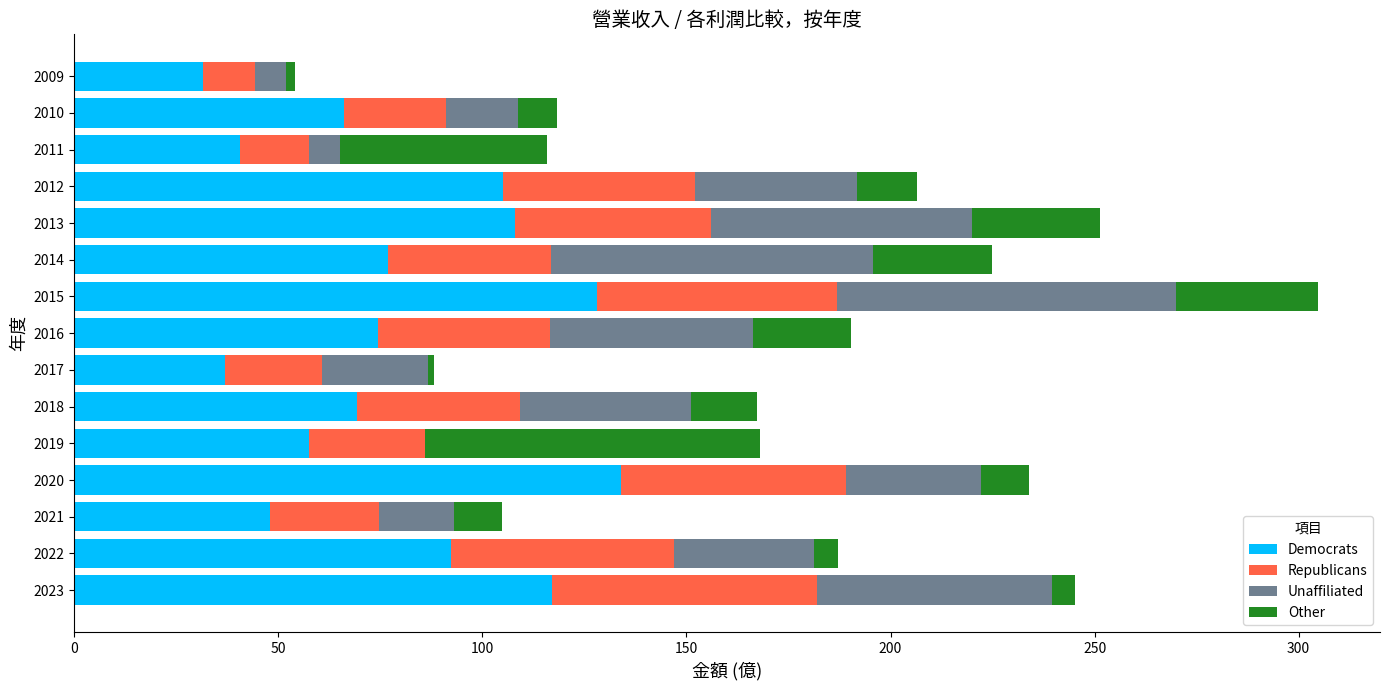

What is the maximum value for Democrats?

134.0